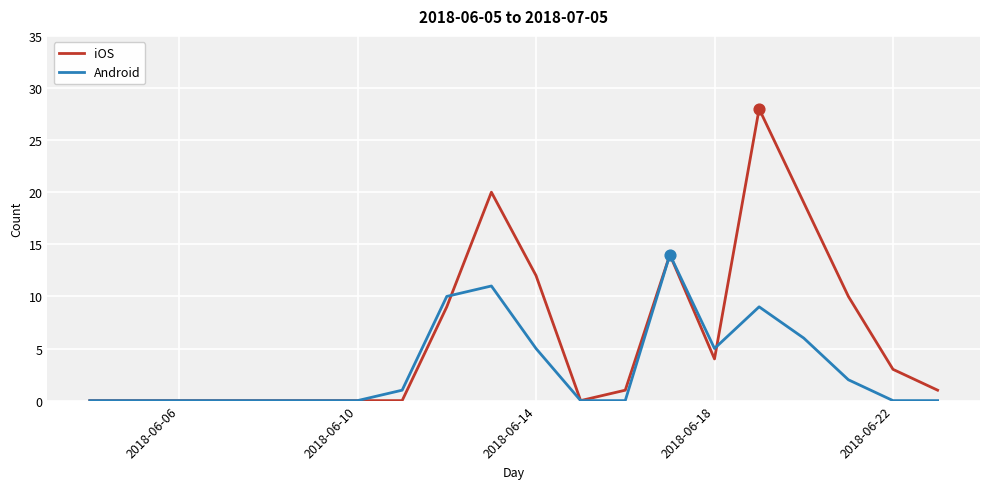

Which series has the largest range (max minus min)?

iOS